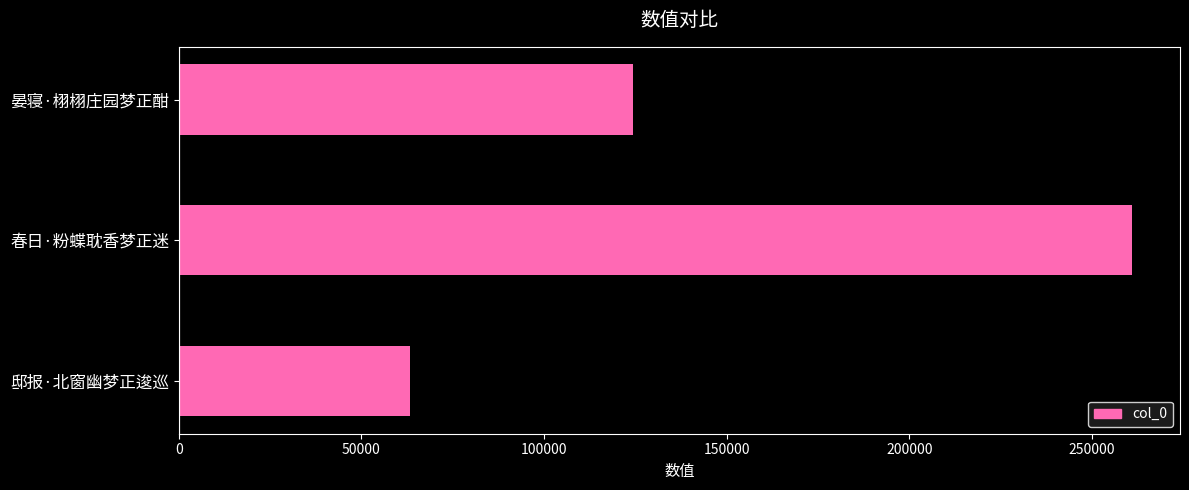

What is the change in value from 晏寝·栩栩庄园梦正酣 to 春日·粉蝶耽香梦正迷?

+136619